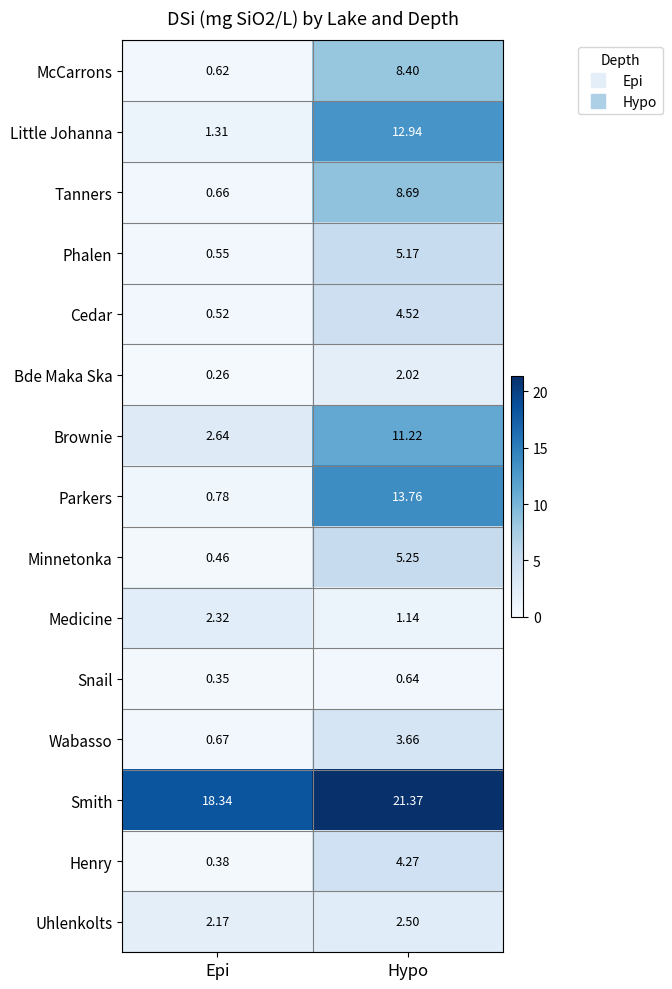

List the series in order of their peak value, highest first.

Smith, Parkers, Little Johanna, Brownie, Tanners, McCarrons, Minnetonka, Phalen, Cedar, Henry, Wabasso, Uhlenkolts, Medicine, Bde Maka Ska, Snail